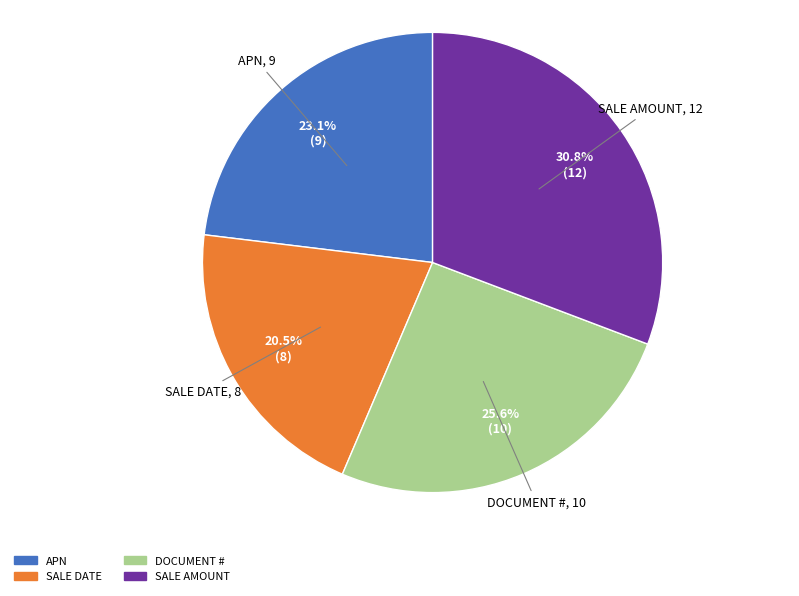

To the nearest percent, what percentage of the pie is APN?

23%